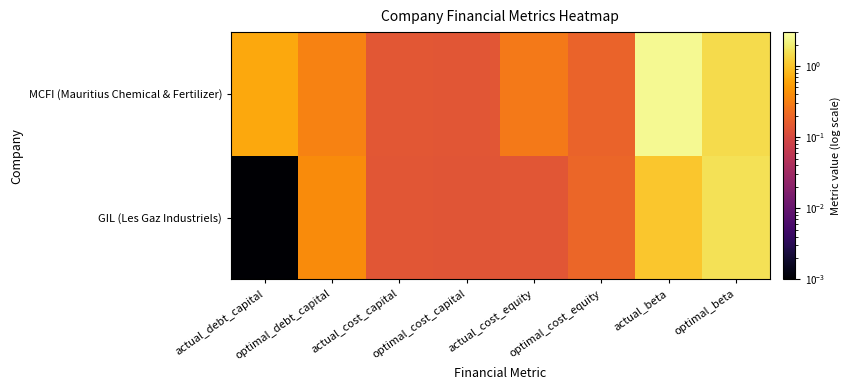

The value of optimal_cost_capital at 0 is 0.0. True or false?

False